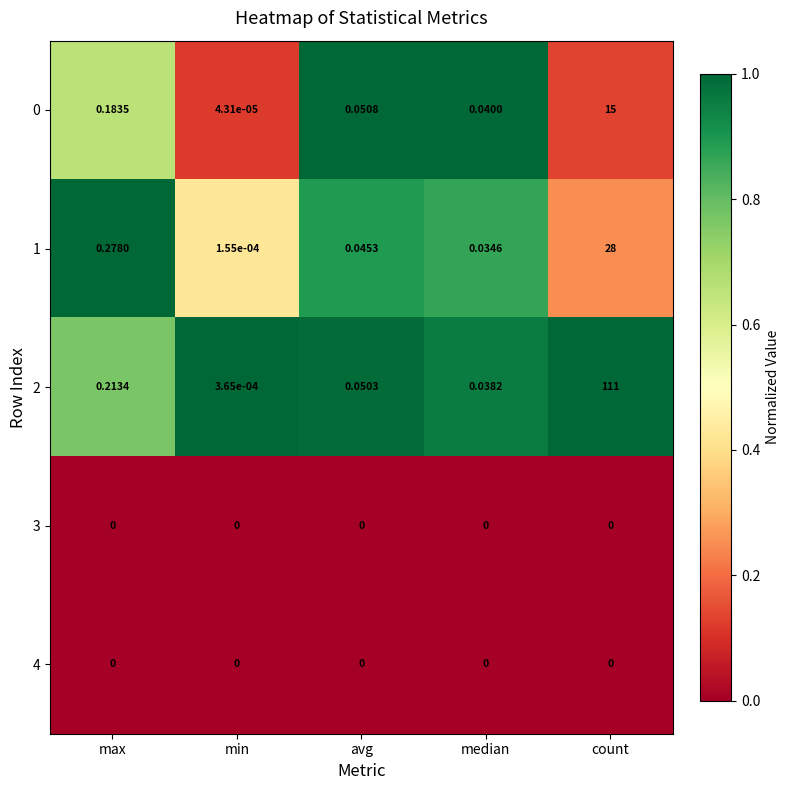

At how many categories does at least one series exceed 0?

5